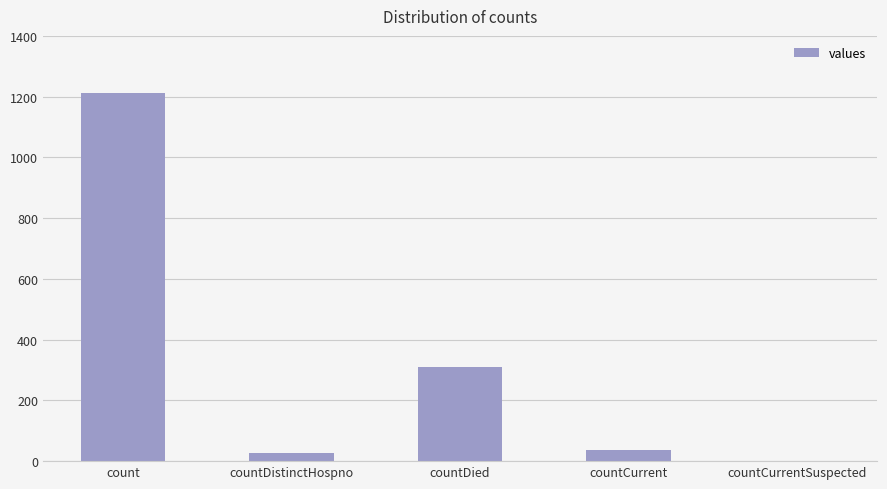

What is the sum of all values?

1587